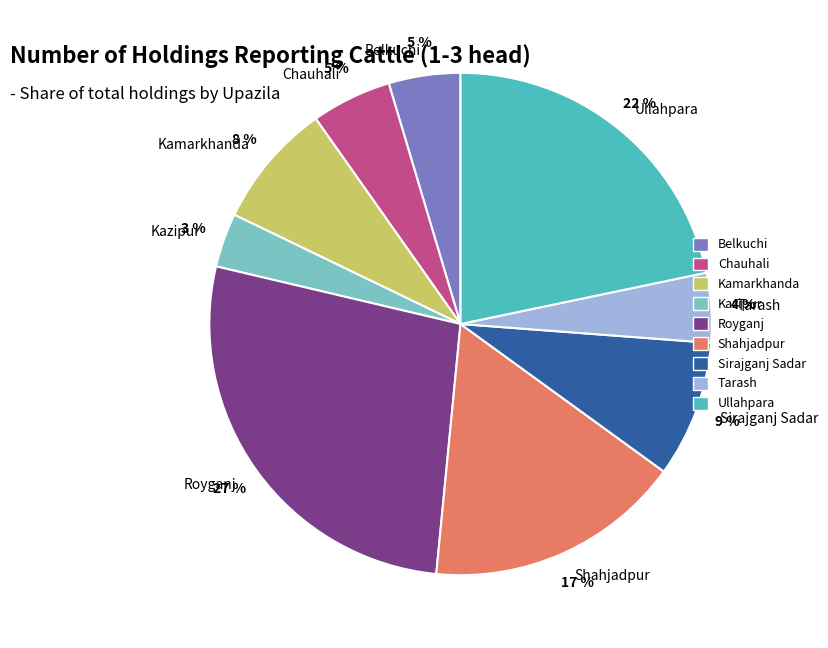

What percentage is the Royganj slice, to the nearest percent?

27%